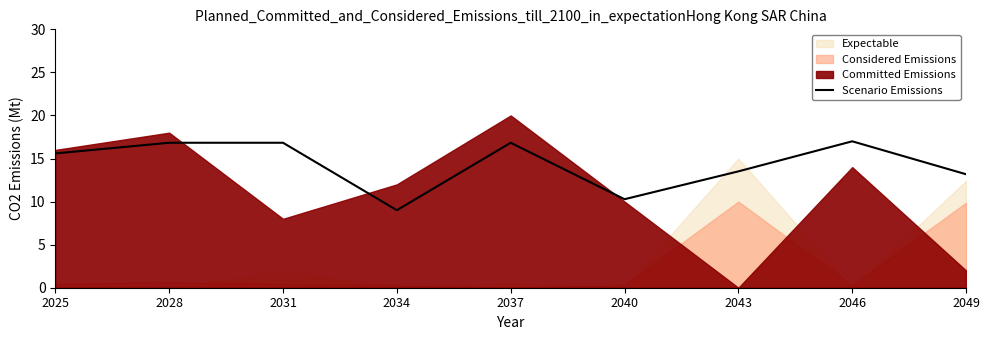

Rank the categories by value from highest to lowest.

2046, 2028, 2031, 2037, 2025, 2043, 2049, 2040, 2034